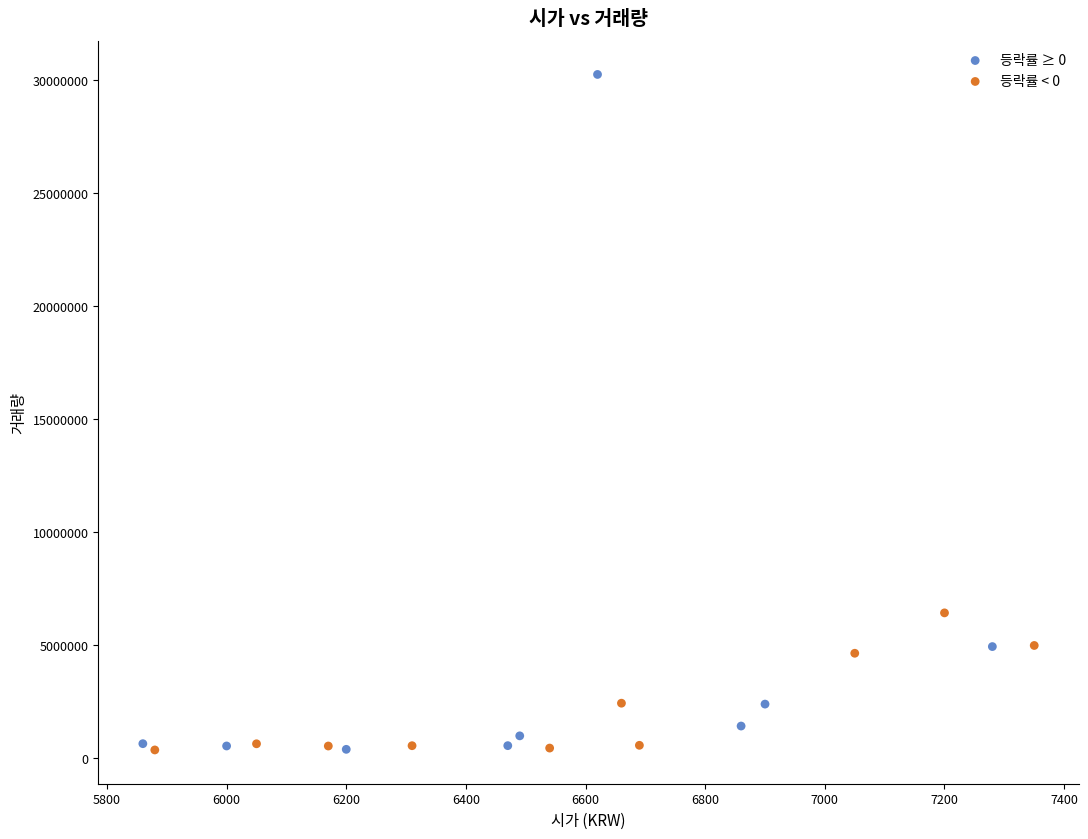

Which series reaches the maximum Y coordinate?

등락률 ≥ 0